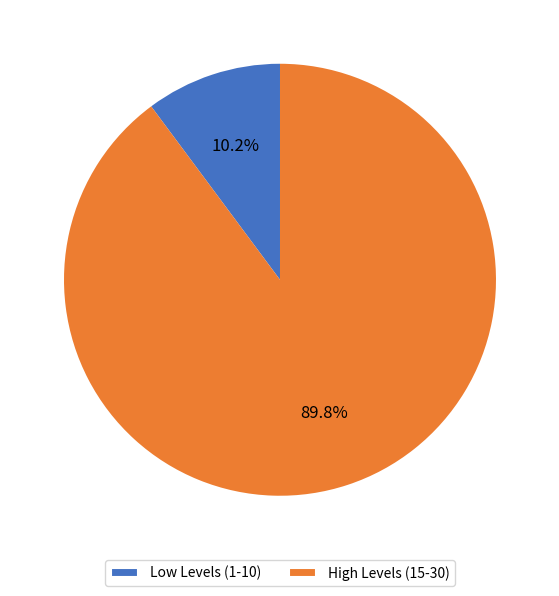

Which has a higher value, Low Levels (1-10) or High Levels (15-30)?

High Levels (15-30)